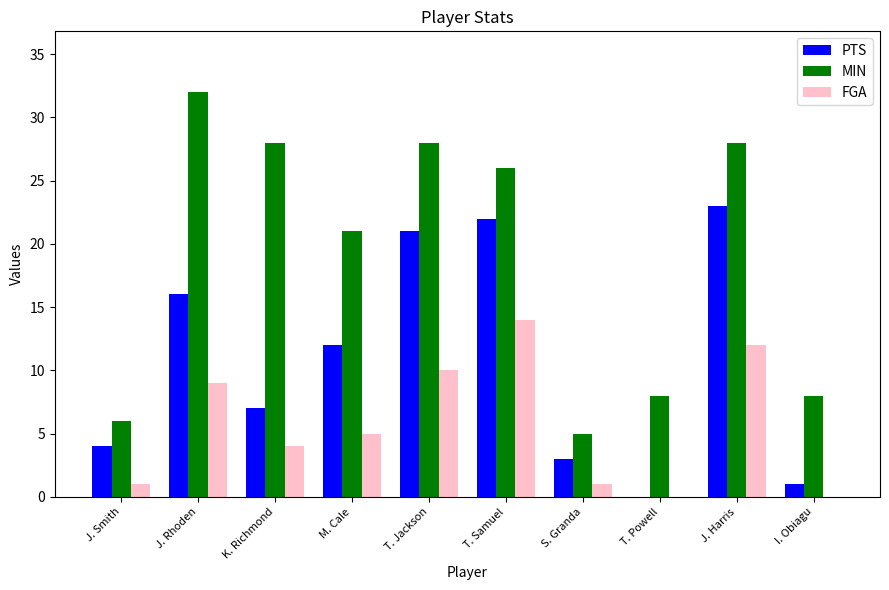

Which label corresponds to the largest value in the chart?

J. Rhoden